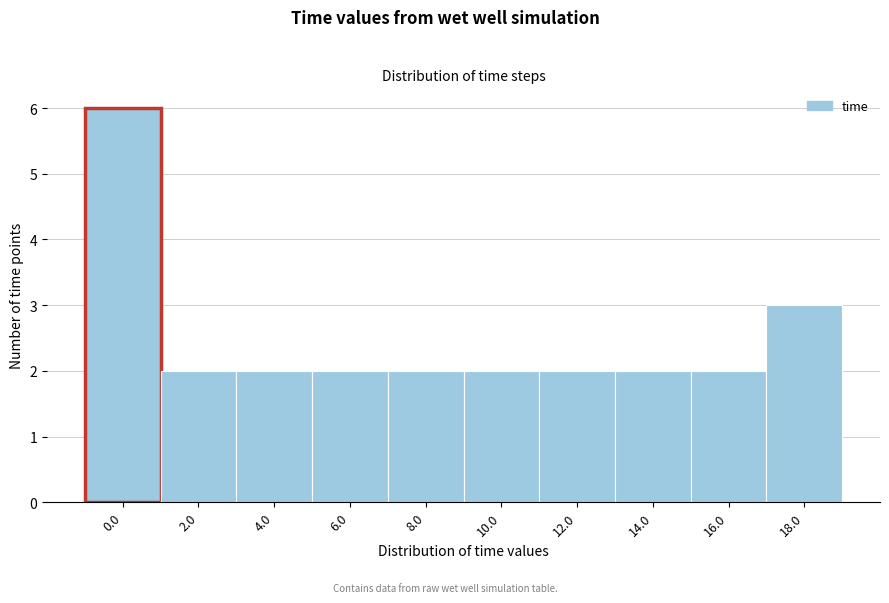

Reading left to right, extract all data points from this chart.

6	2	2	2	2	2	2	2	2	3